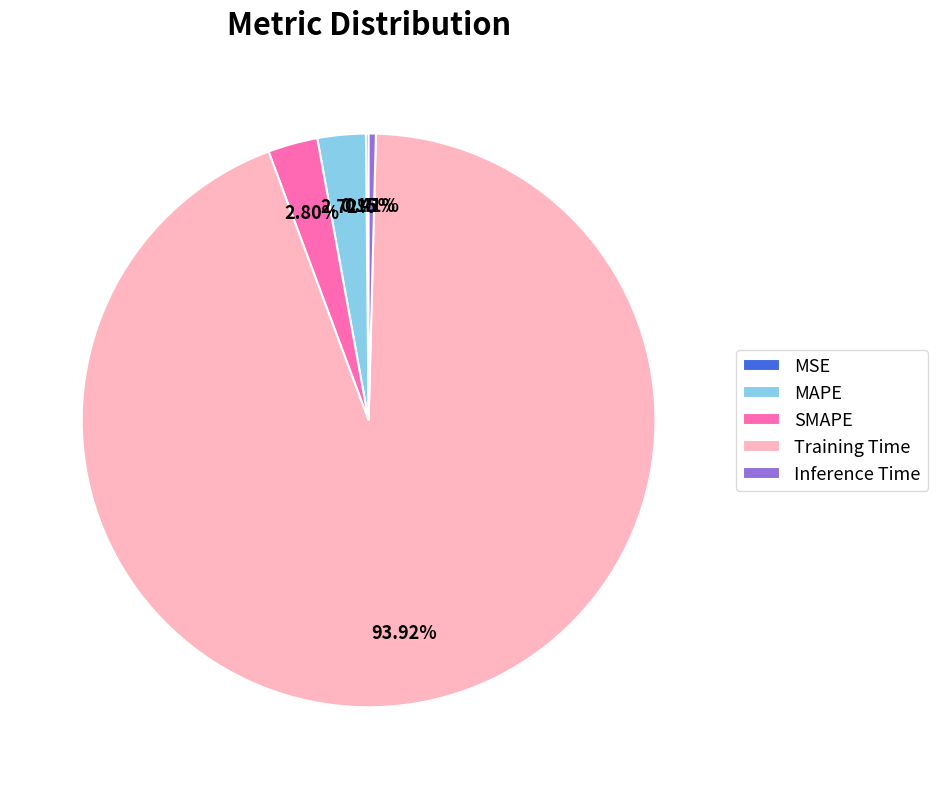

Between Training Time and SMAPE, which is larger?

Training Time